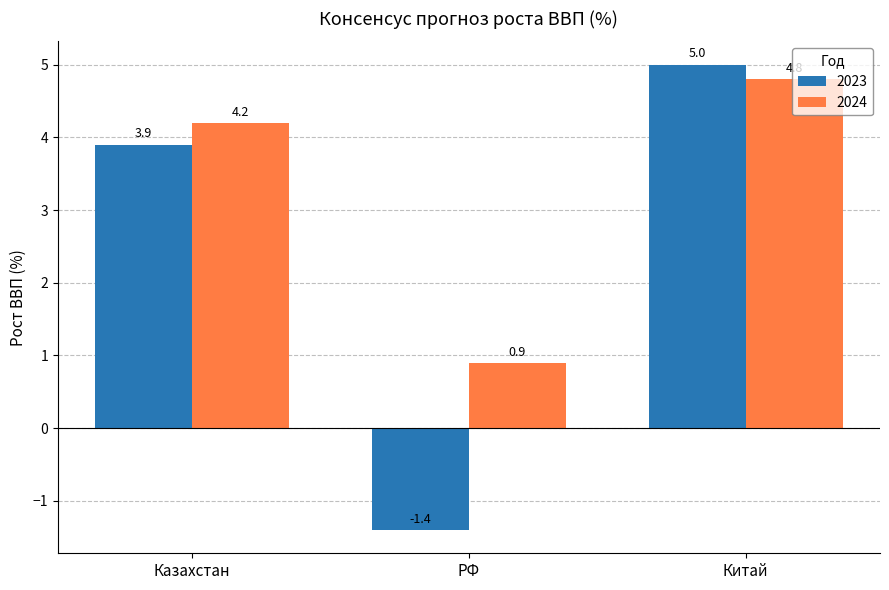

Between Казахстан and Китай, which series saw the biggest shift?

2023